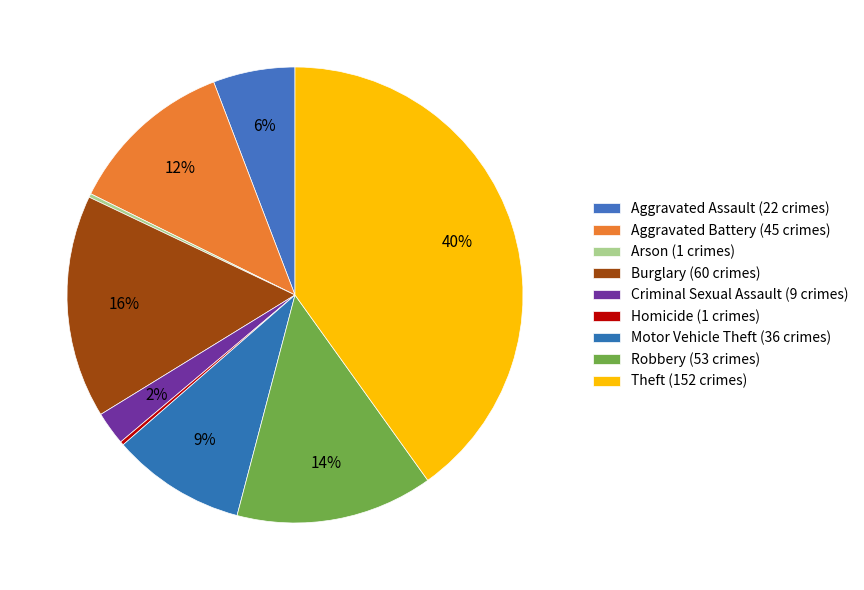

Does any single category account for the majority?

No